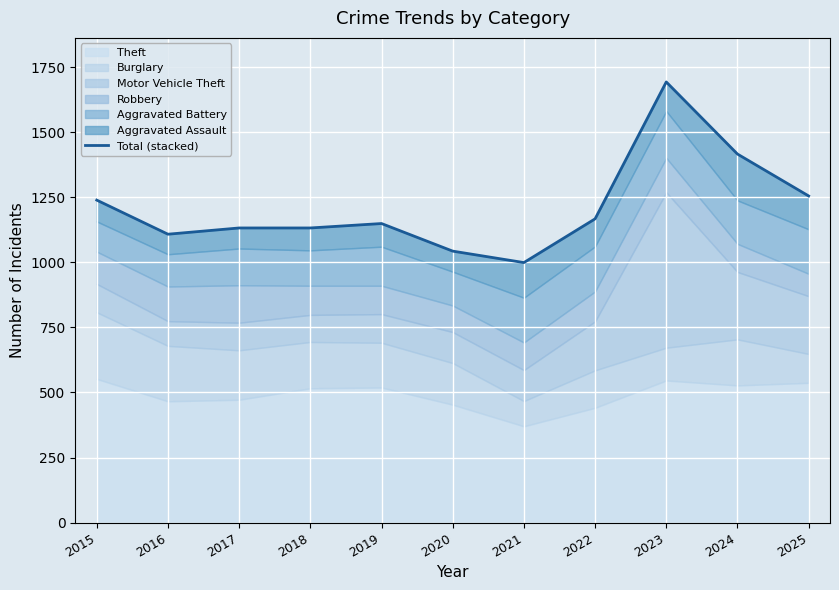

What is the difference between the maximum and second lowest values?

650